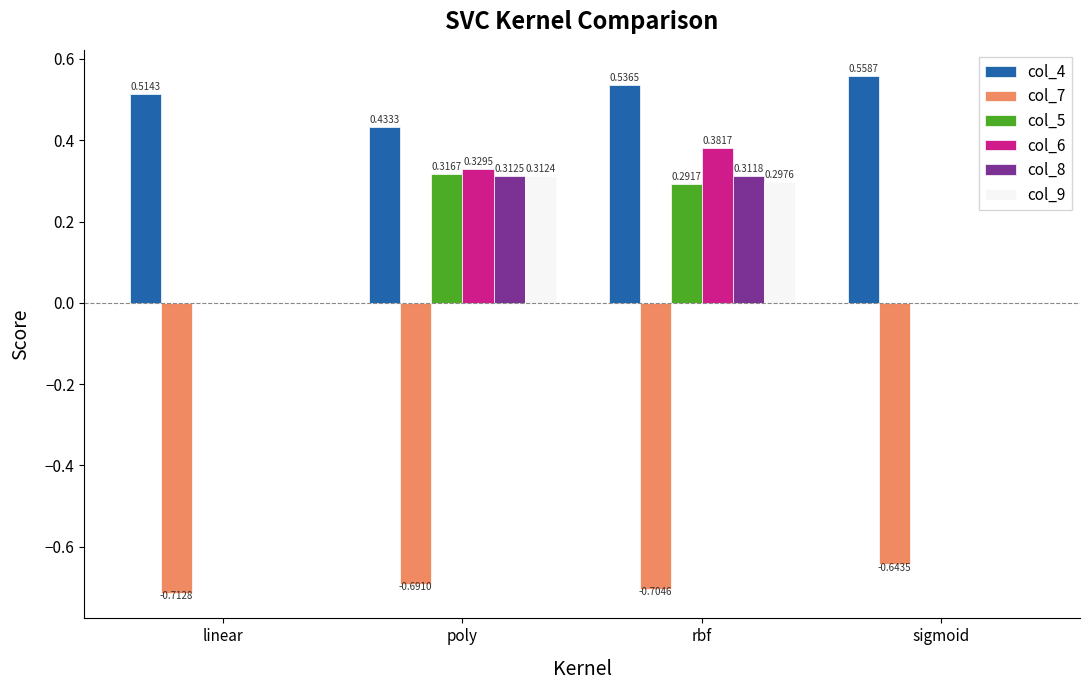

What is the sum of all col_6 values?

0.7